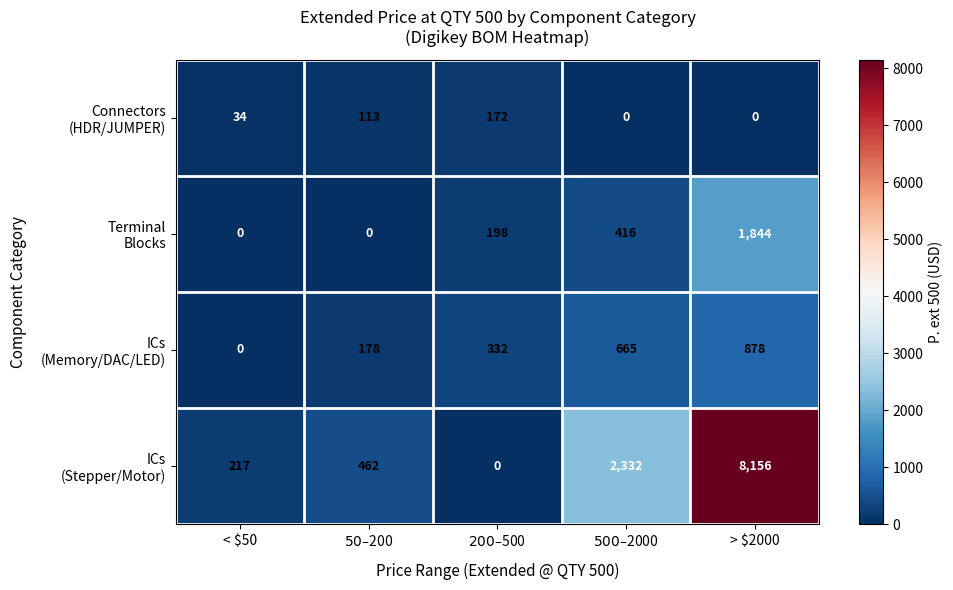

What is the greatest value displayed?

8156